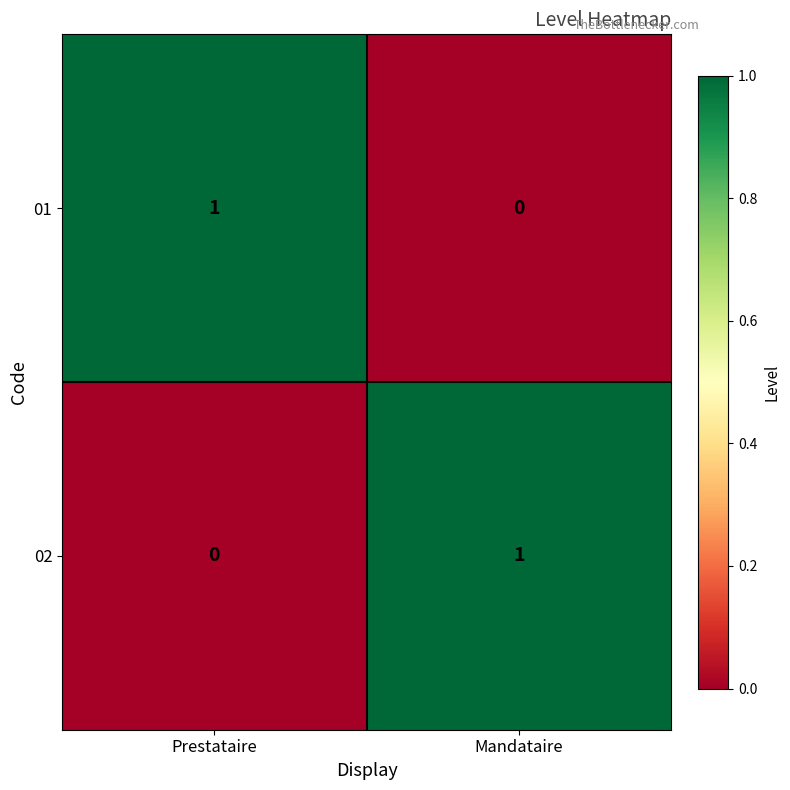

At which label does 02 reach its minimum?

Prestataire